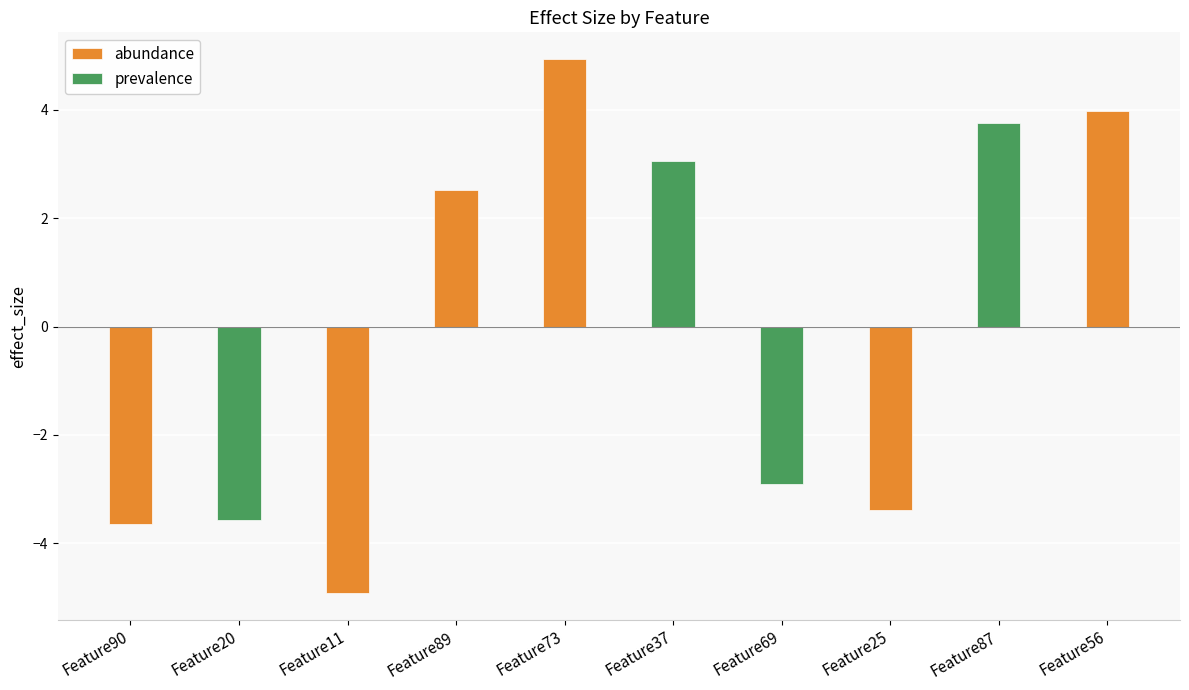

How many positive values are there?

5